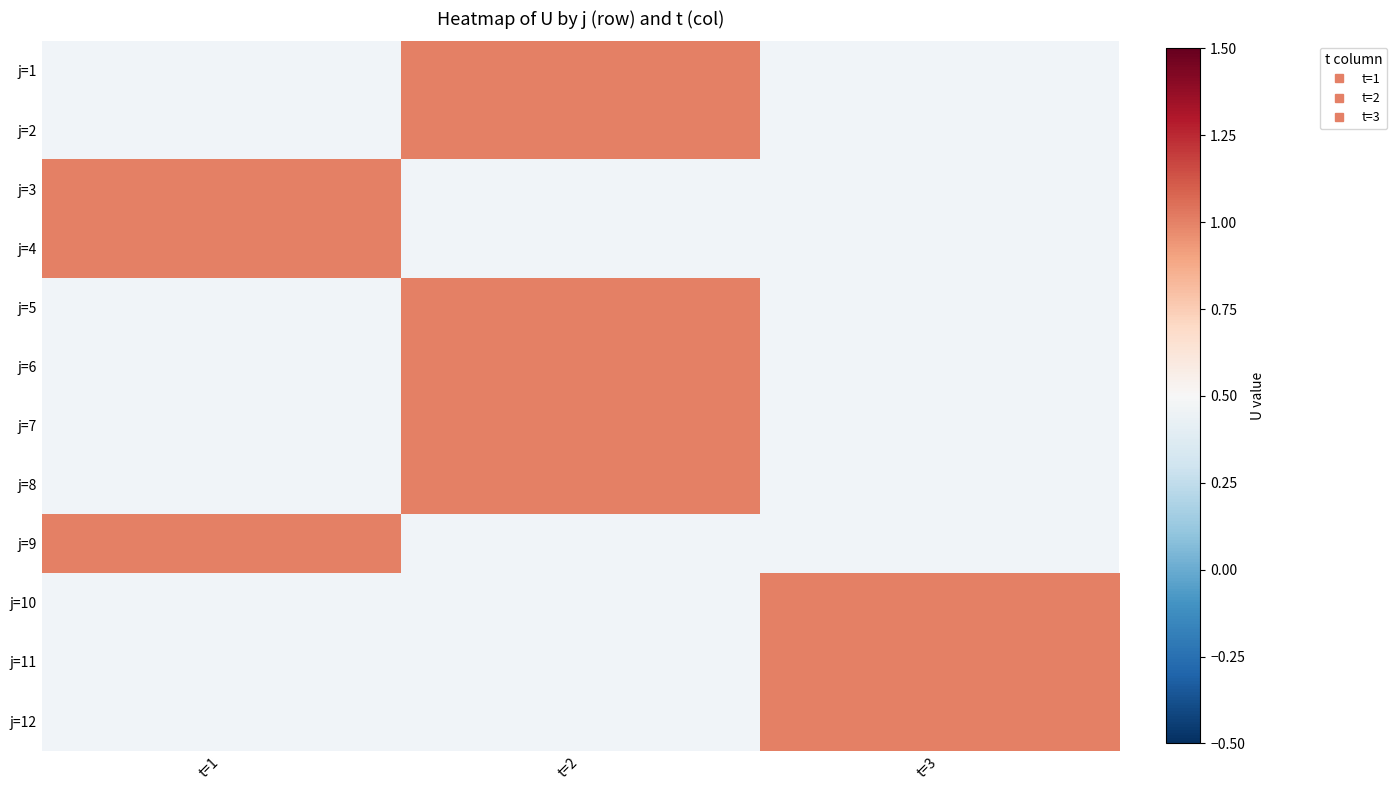

Which series has the largest range (max minus min)?

j=3